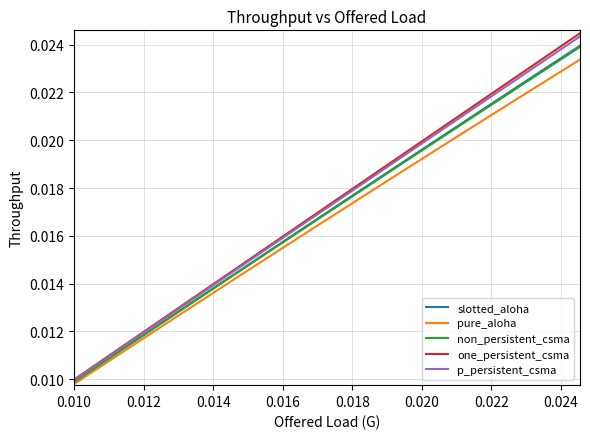

How many pure_aloha values are between 0 and 1?

40